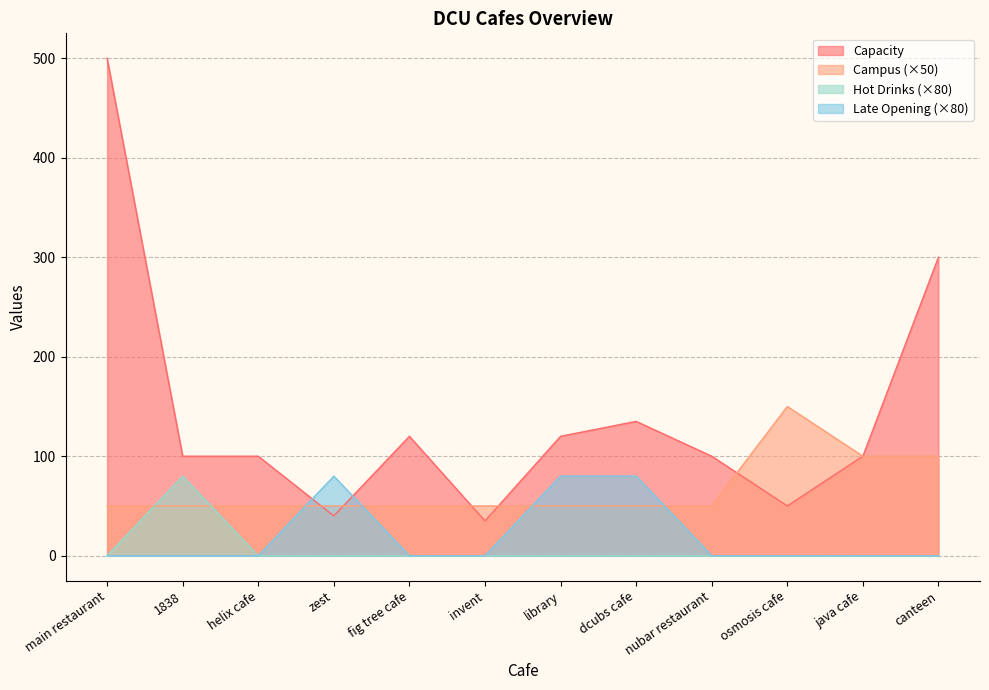

List the series in order of their peak value, highest first.

Capacity, Campus, Hot Drinks, Late Opening